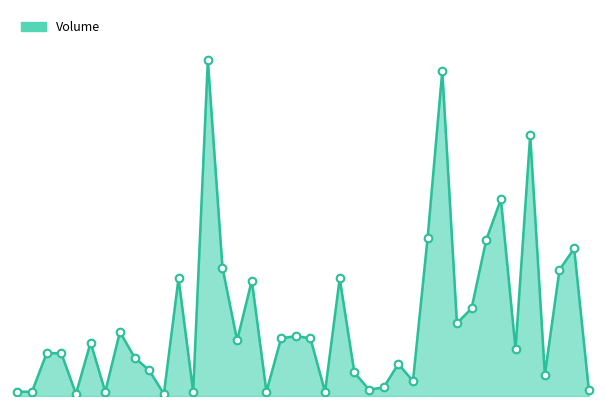

Is this an area chart (filled region under the line)?

Yes